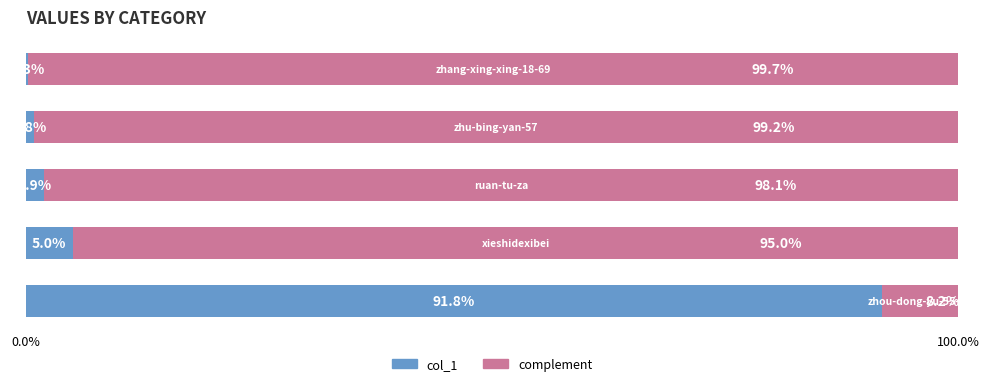

What is the sum of all col_1 values?

99.8